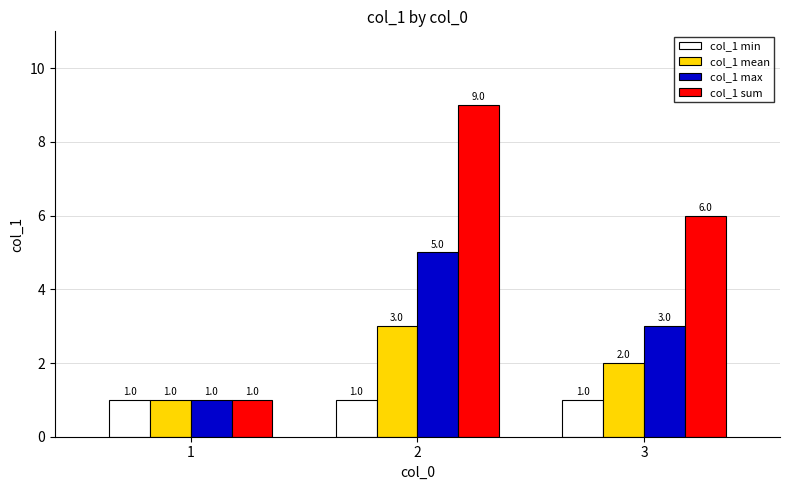

What is the difference between the maximum and minimum values in the col_1 sum series?

8